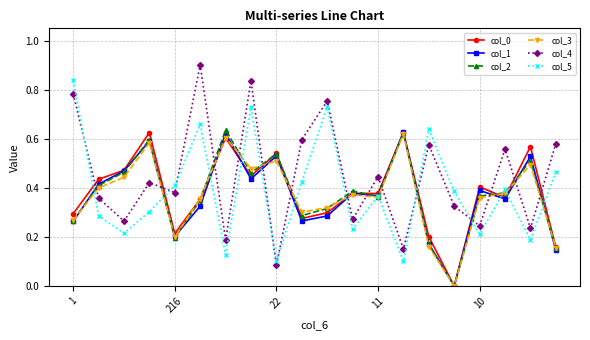

Which series has the largest total across all categories?

col_4